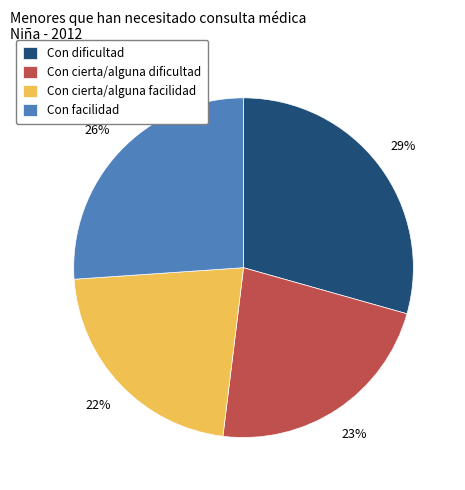

To the nearest percent, what is the difference between the Con dificultad and Con facilidad slice percentages?

3%